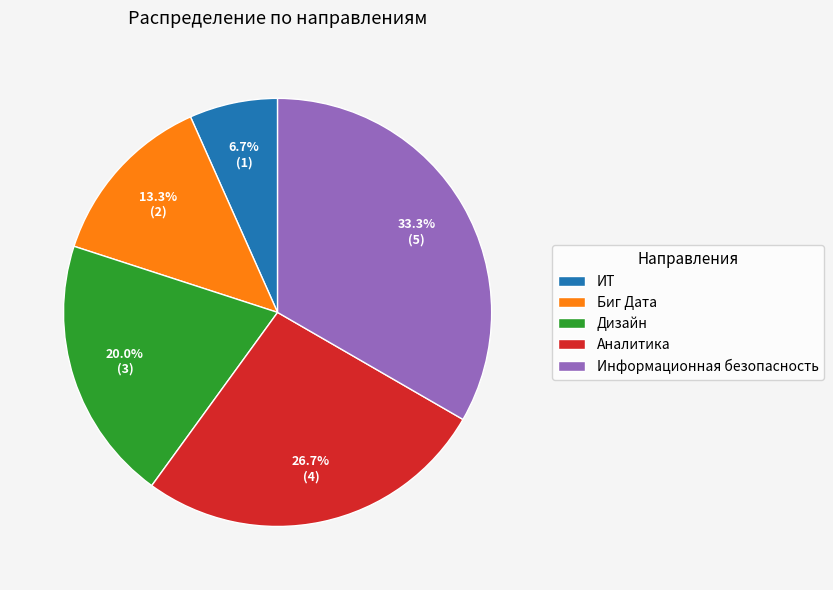

To the nearest percent, what percentage of the pie is Биг Дата?

13%